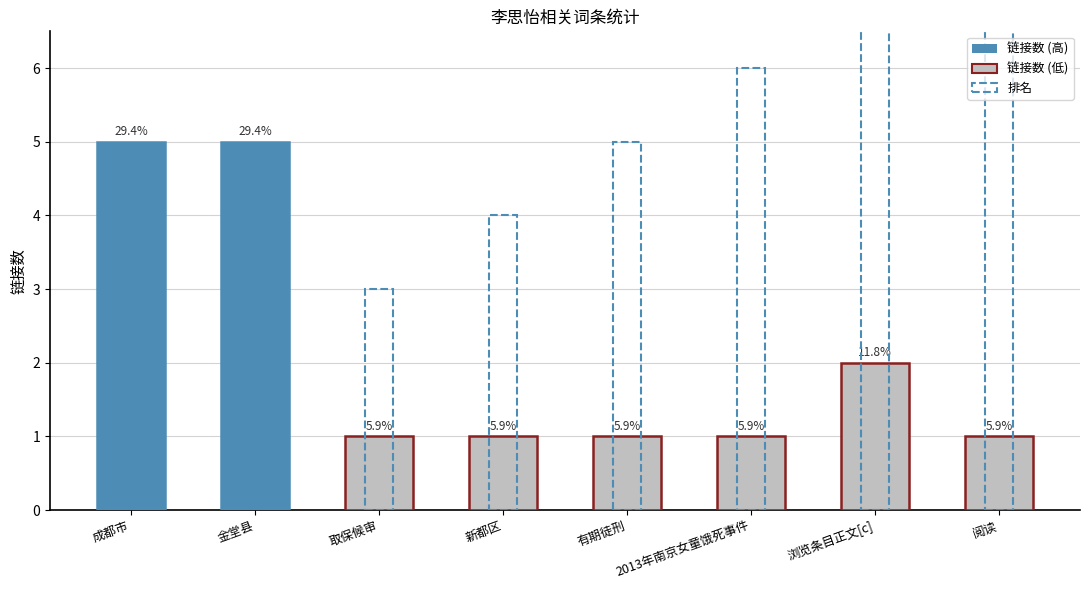

At which label does 链接数 reach its peak?

成都市